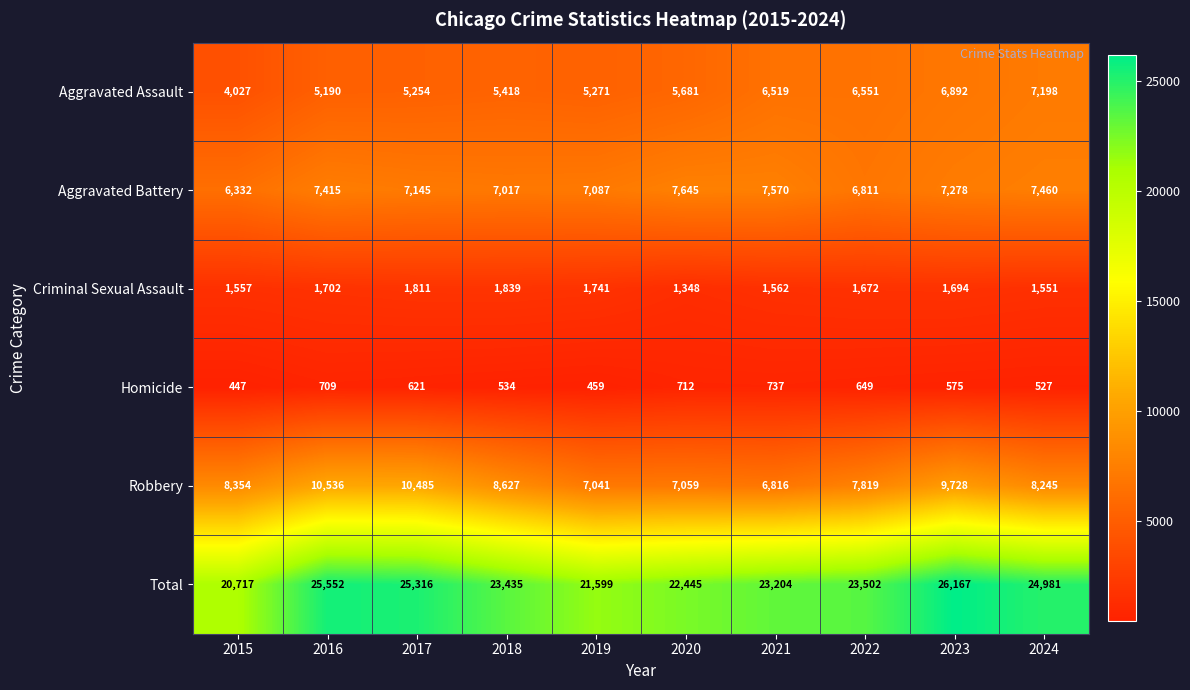

Which series has the widest spread of values?

Total